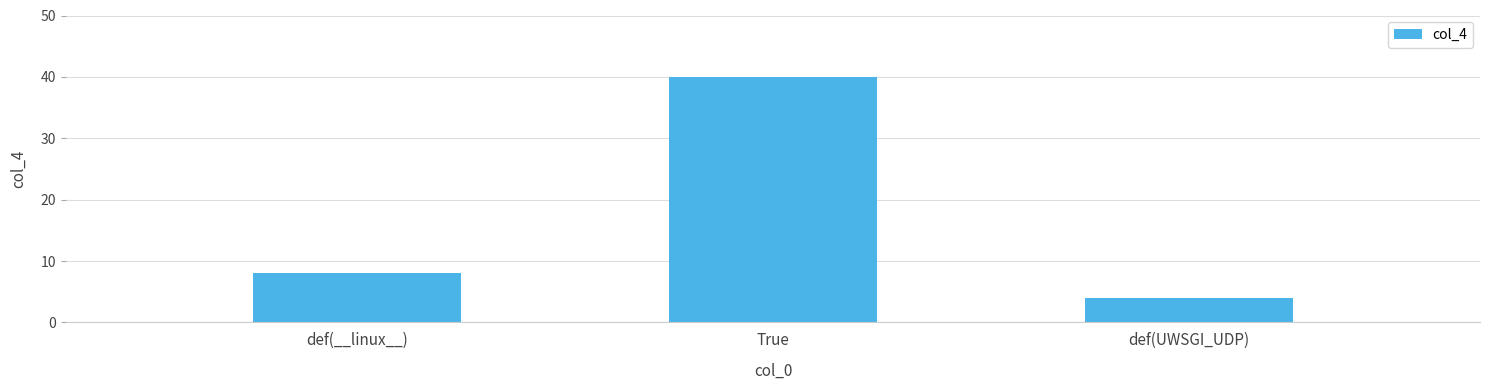

Rank the categories by value from lowest to highest.

def(UWSGI_UDP), def(__linux__), True